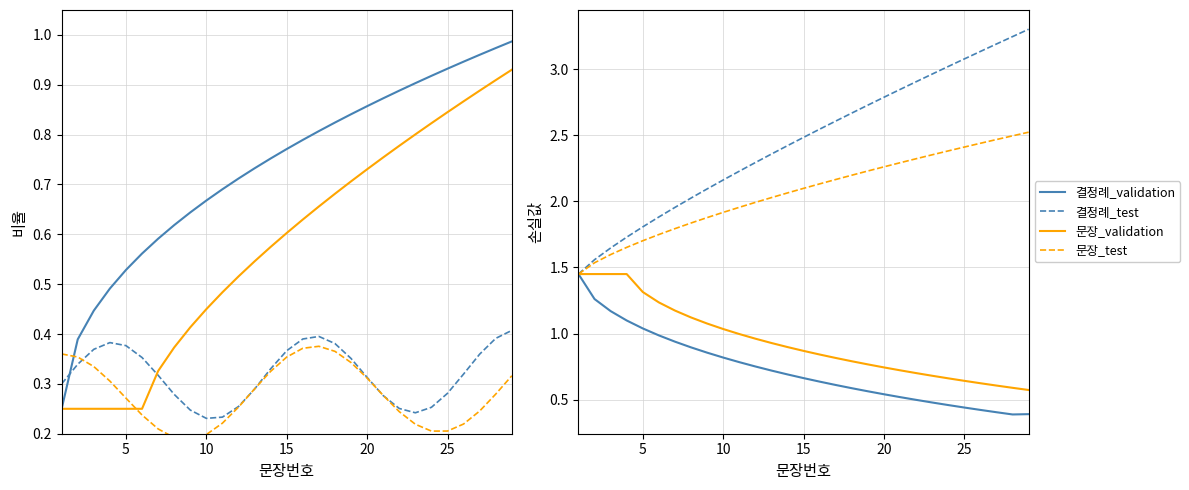

Does the chart display data point markers on the line(s)?

No